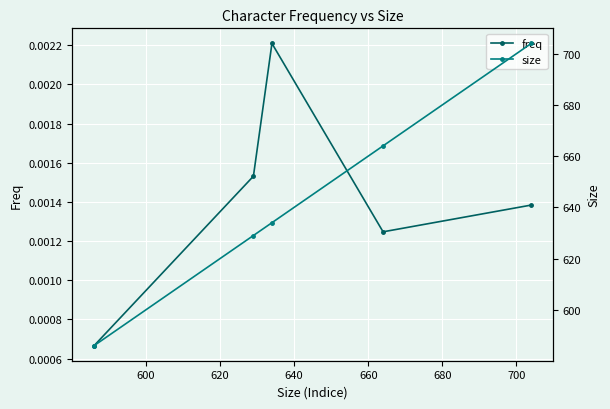

How many data points in size are less than 634?

2